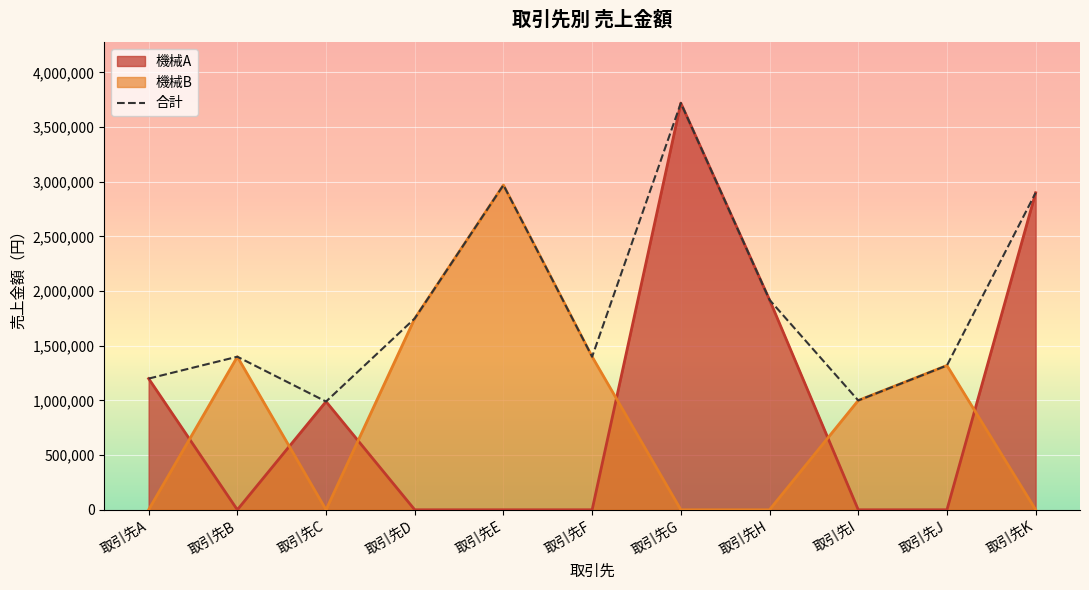

Which label corresponds to the largest value in the chart?

取引先G